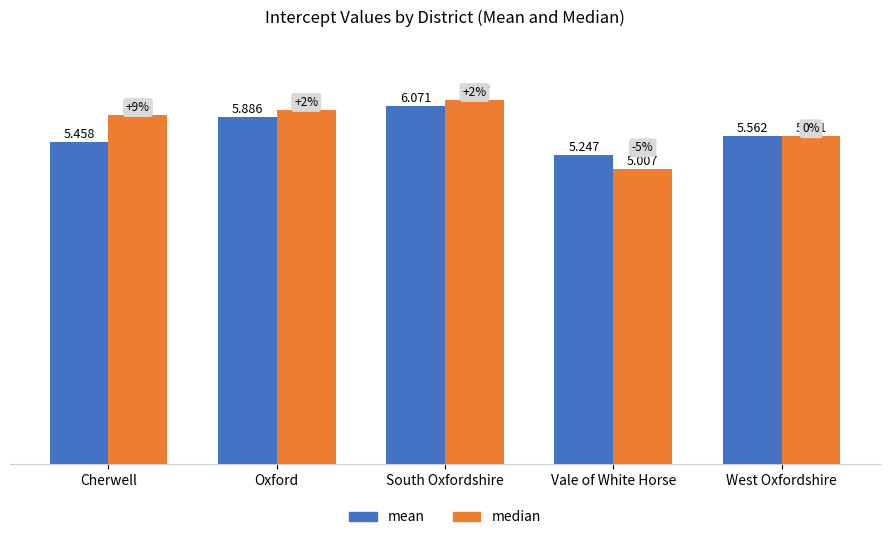

List the series in order of their overall mean, lowest first.

mean, median